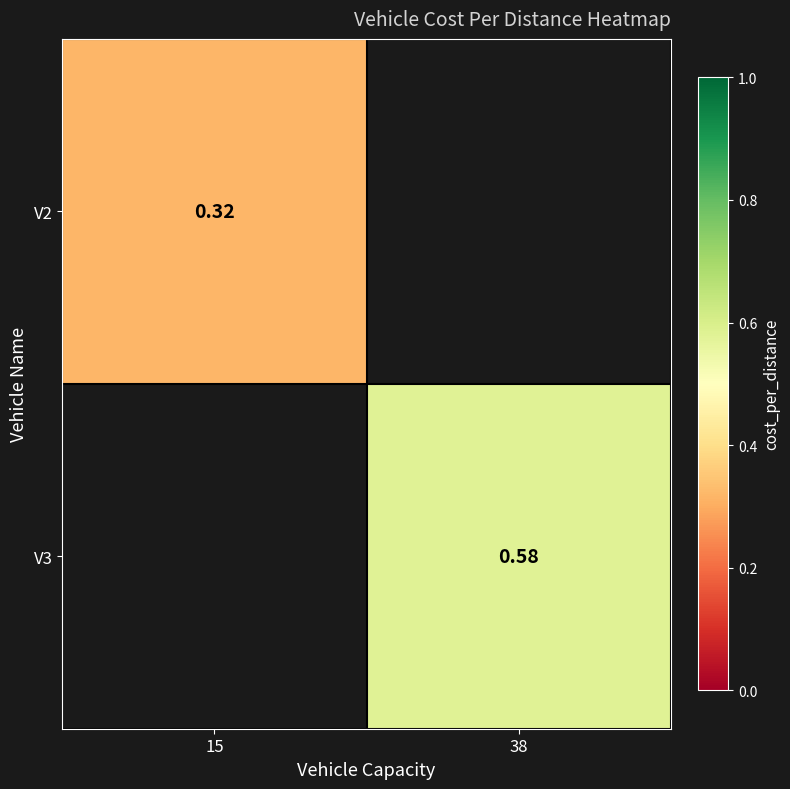

Which category has the highest value across all series?

38